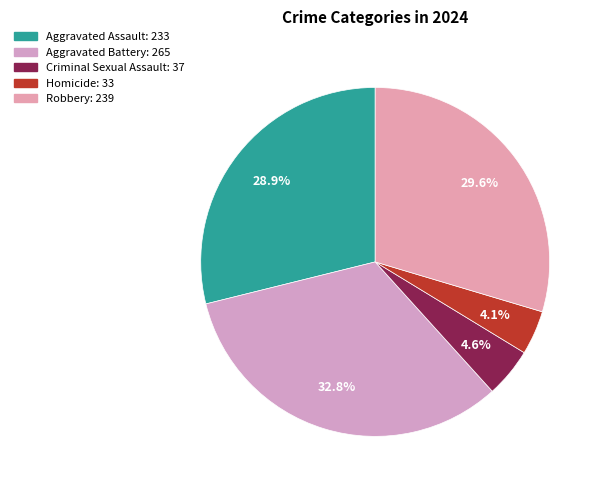

How many segments does this pie chart have?

5